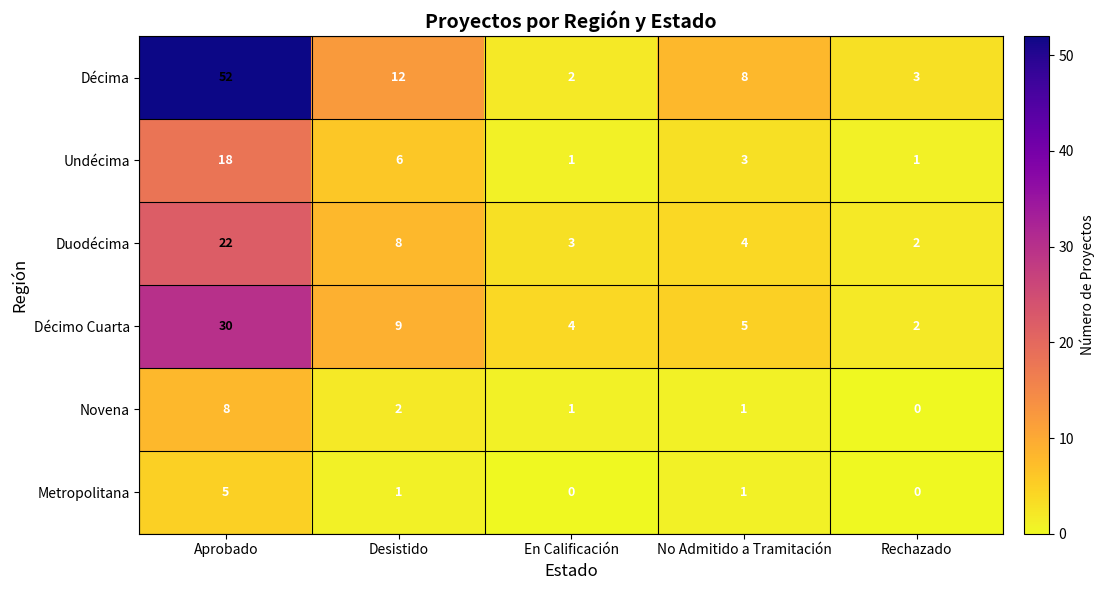

How many Novena values are between 1 and 2?

3